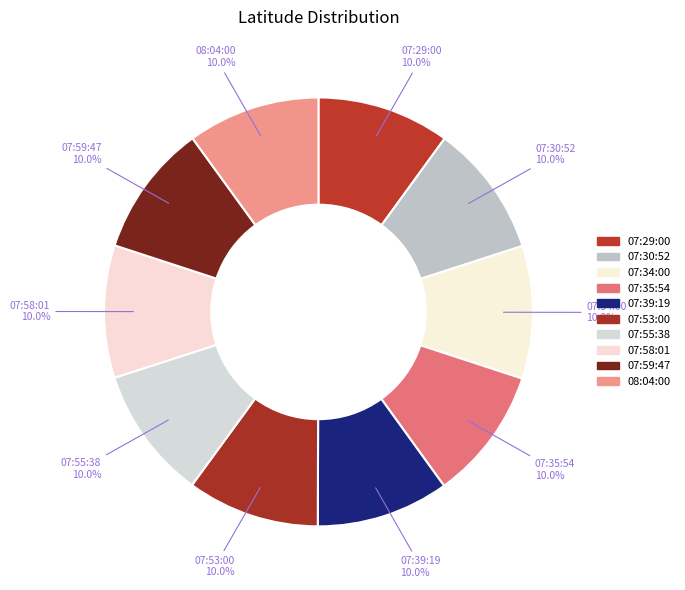

How many slices are in this pie chart?

10